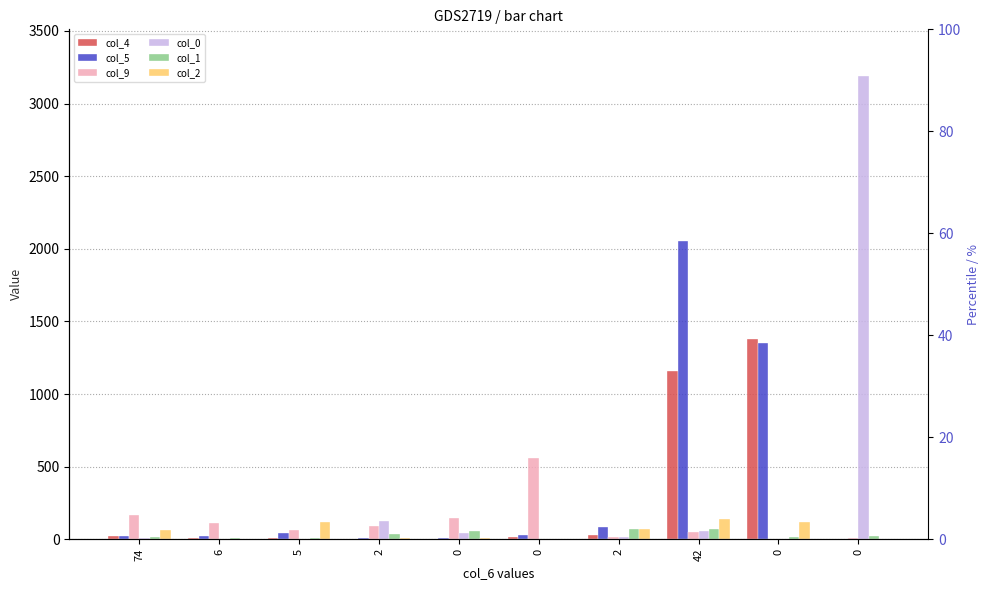

Where is col_0 nearest to the value 1596?

2